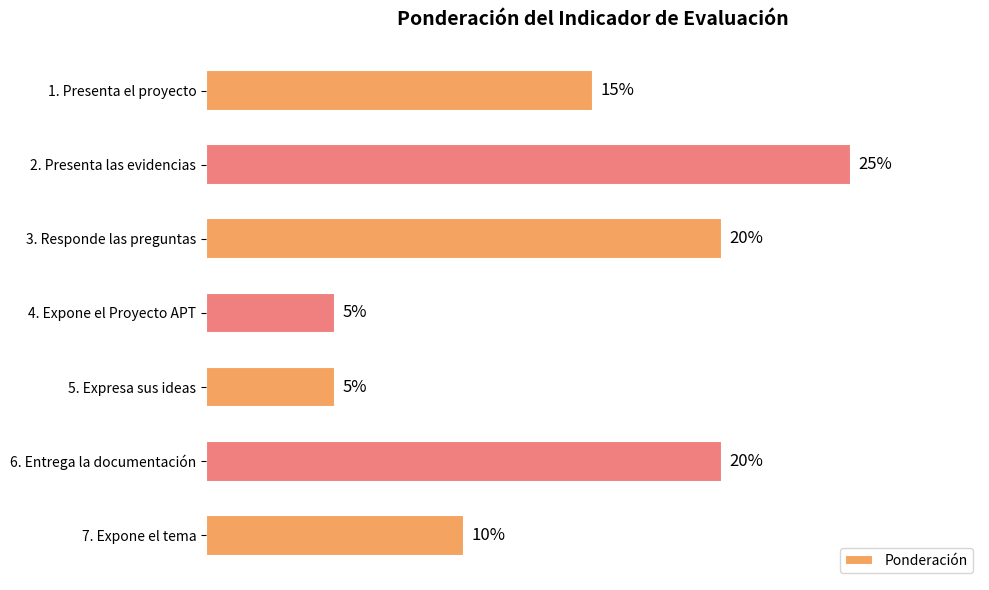

Are the bars grouped side by side (vs. stacked)?

No